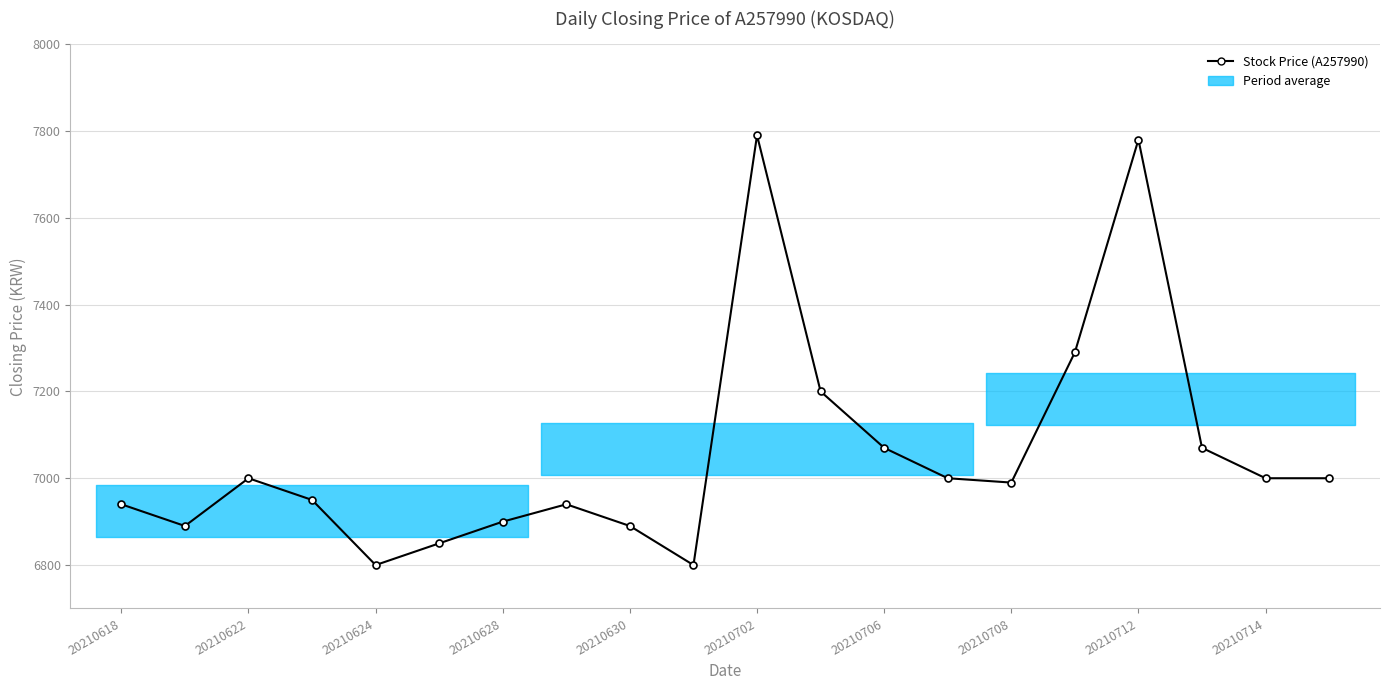

What is the value of the 8th point from the left?

6940